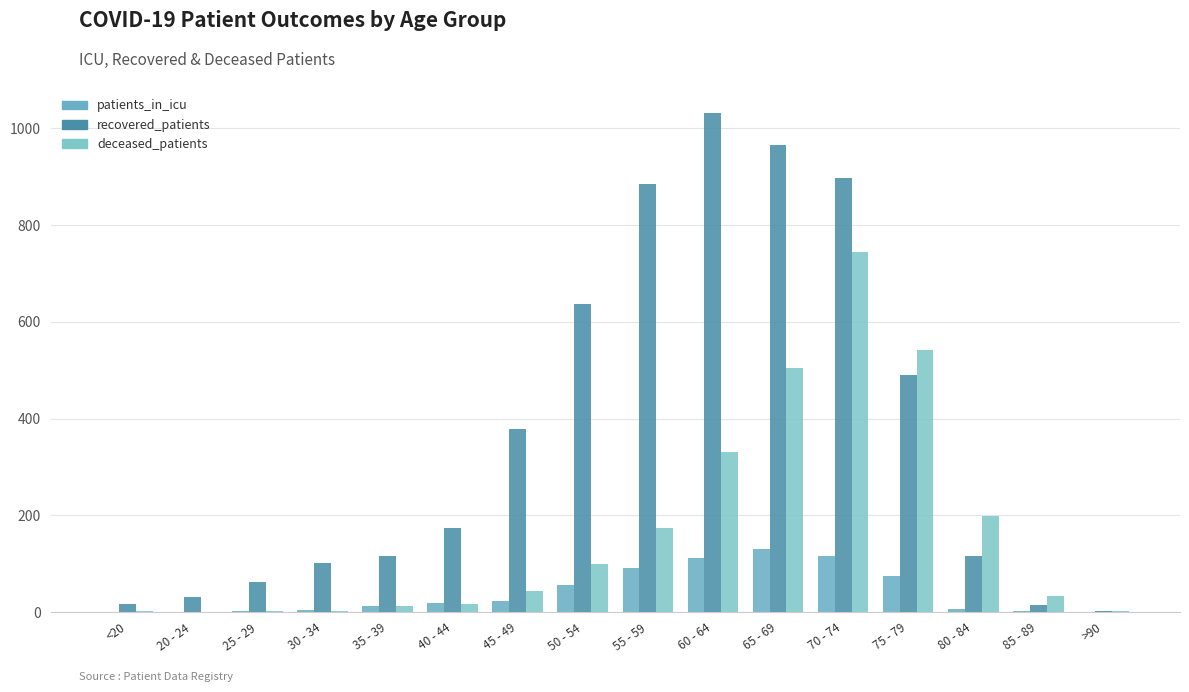

Which series has the largest range (max minus min)?

recovered_patients